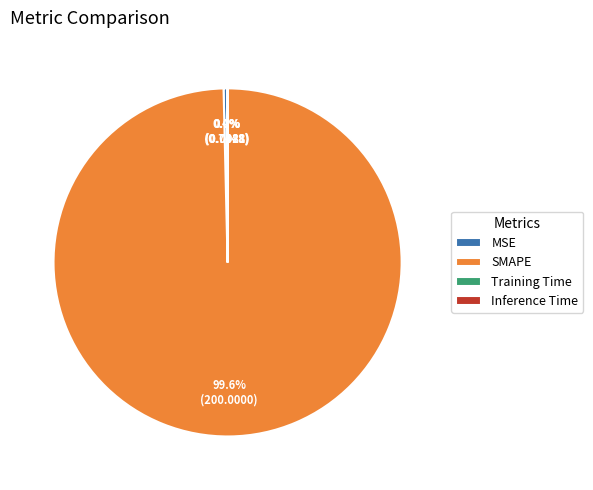

Between SMAPE and MSE, which is larger?

SMAPE